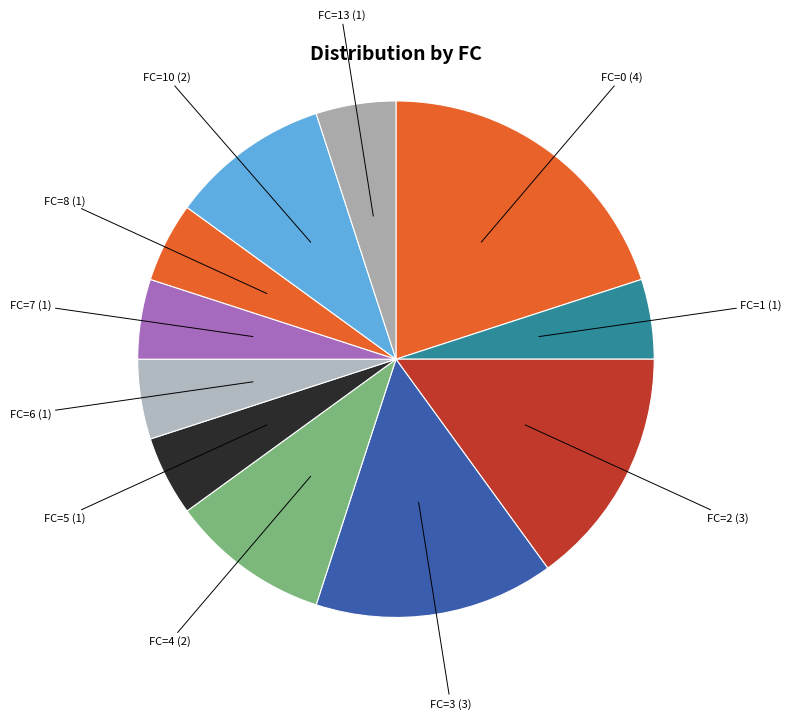

How many slices are in this pie chart?

11